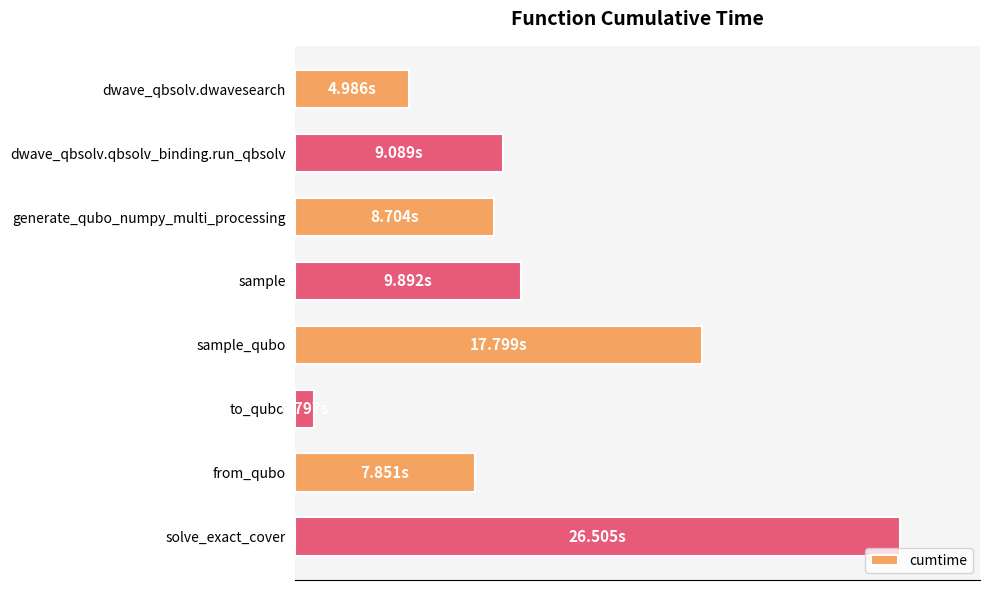

Does the chart contain any negative values?

No